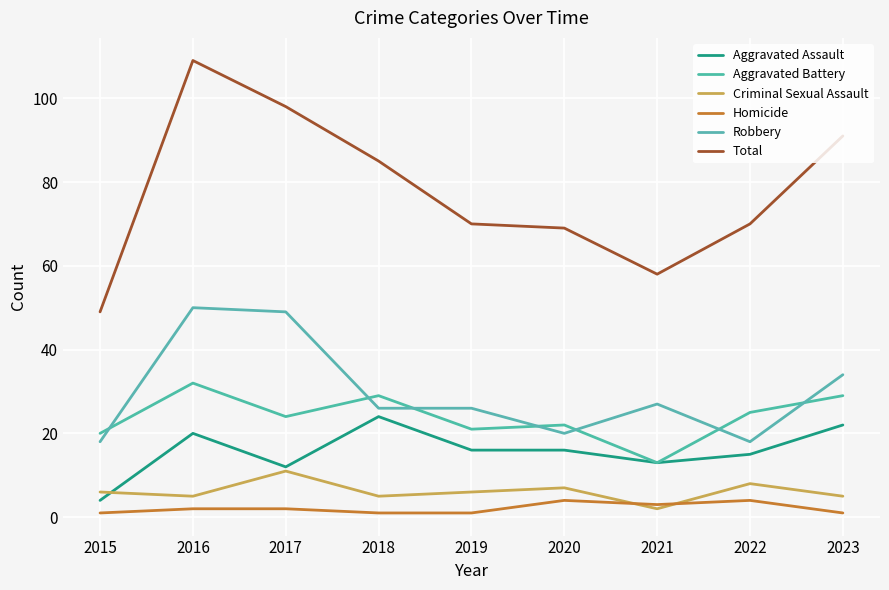

Does the chart display data point markers on the line(s)?

No